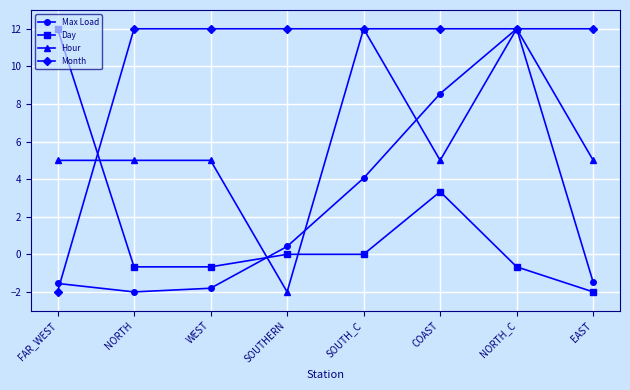

Reading right to left, what are all the values shown in this chart?

Max Load: EAST=-1.5	NORTH_C=12.0	COAST=8.5	SOUTH_C=4.1	SOUTHERN=0.4	WEST=-1.8	NORTH=-2.0	FAR_WEST=-1.5
Day: EAST=-2.0	NORTH_C=-0.7	COAST=3.3	SOUTH_C=0.0	SOUTHERN=0.0	WEST=-0.7	NORTH=-0.7	FAR_WEST=12.0
Hour: EAST=5.0	NORTH_C=12.0	COAST=5.0	SOUTH_C=12.0	SOUTHERN=-2.0	WEST=5.0	NORTH=5.0	FAR_WEST=5.0
Month: EAST=12.0	NORTH_C=12.0	COAST=12.0	SOUTH_C=12.0	SOUTHERN=12.0	WEST=12.0	NORTH=12.0	FAR_WEST=-2.0